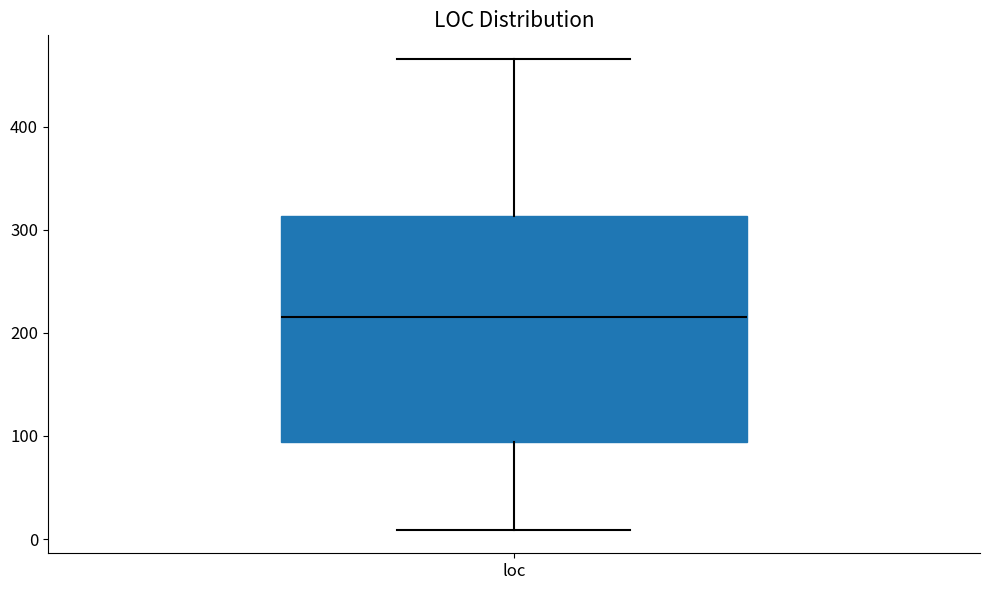

Transcribe this box plot: give where the median line is, the range the box spans, and where the two whiskers end, as read against the y-axis. The values are not printed on the chart, so give them approximately, as read against the axis.

median 220, box 90 to 310, whiskers 10 to 470